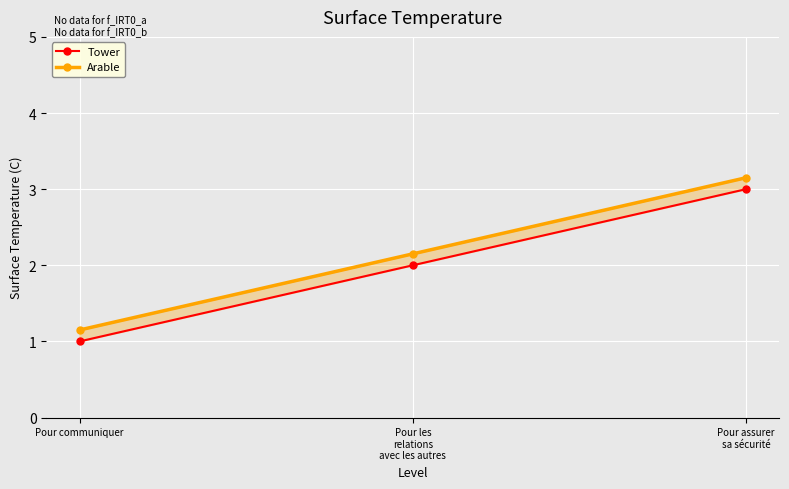

Is it true that Arable equals 3.1 at Pour assurer
sa sécurité?

True